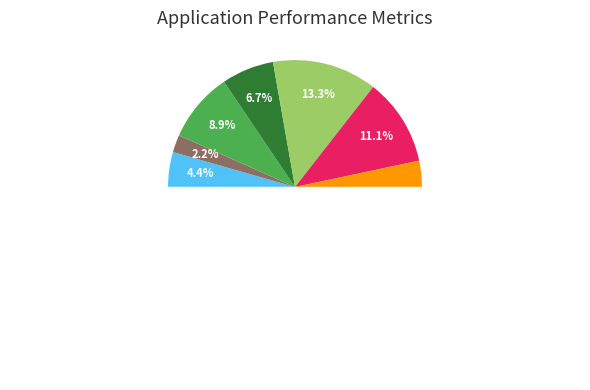

Is there a majority slice in this chart?

No